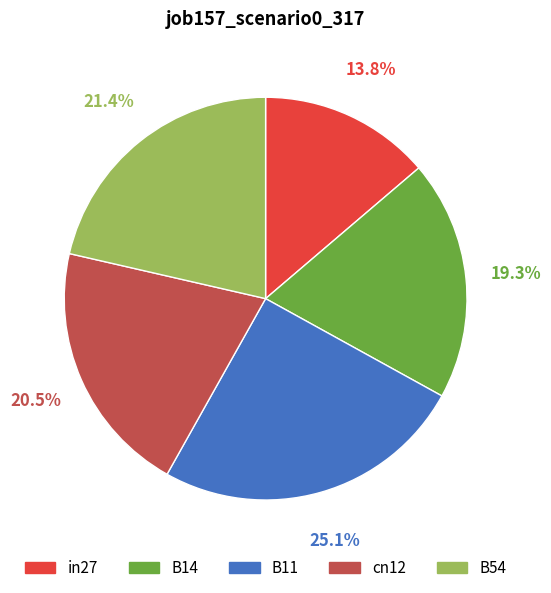

Is B14 the majority of the pie?

No